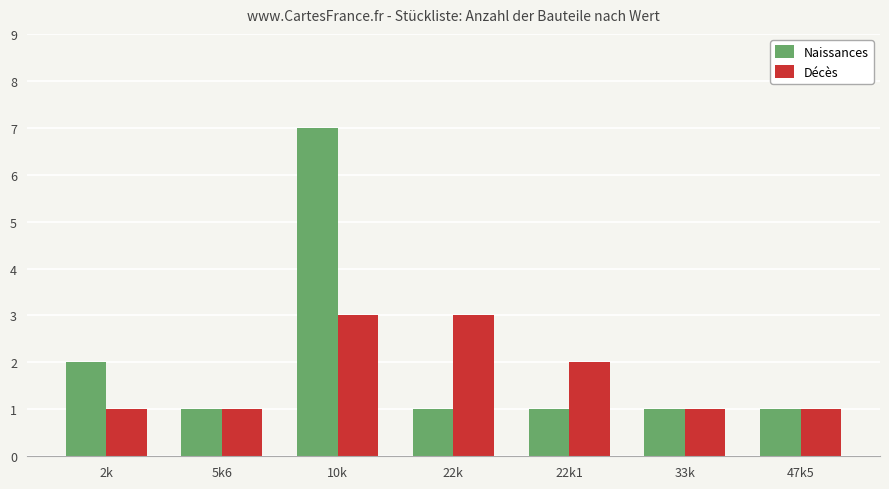

What is the highest value of the Naissances series?

7